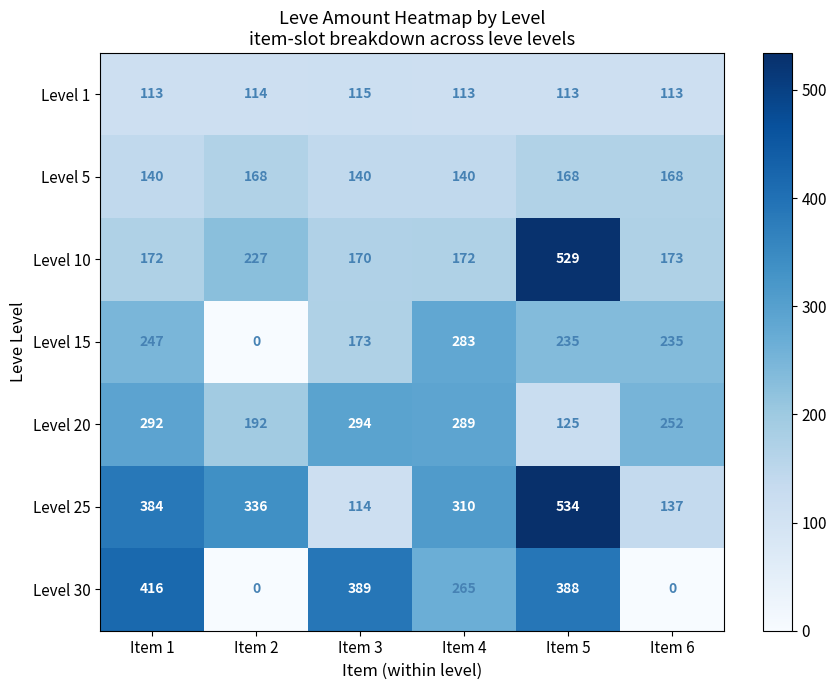

What is the spread (max minus min) of values at Item 5?

421